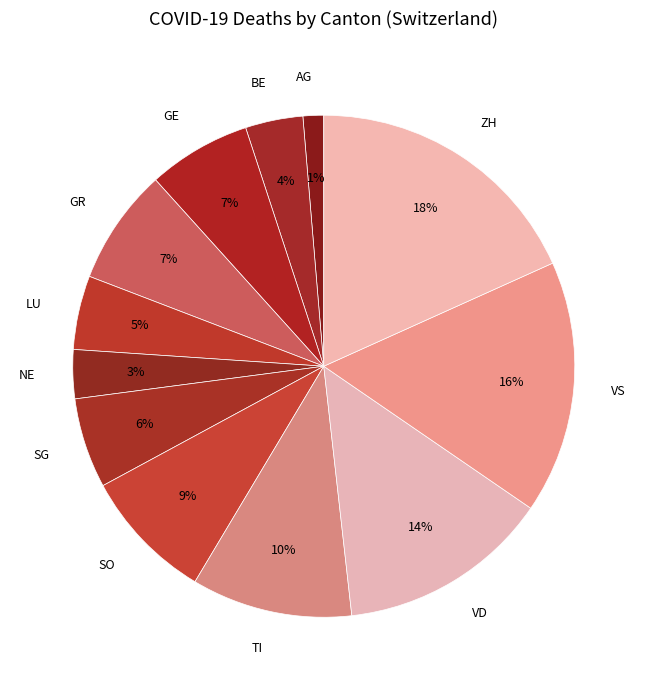

Count the number of slices in the pie.

12